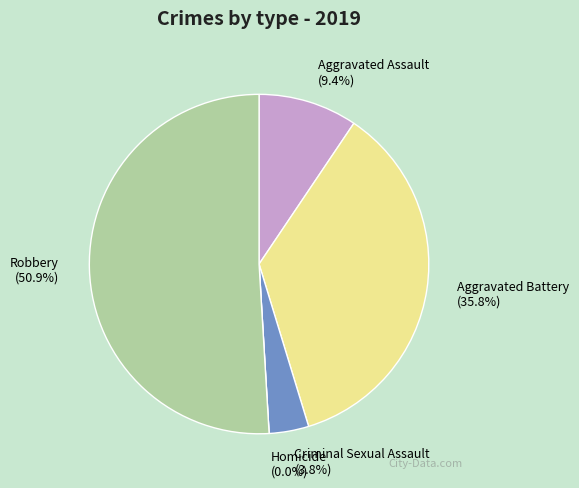

Is it true that Robbery is 56% of the pie?

False